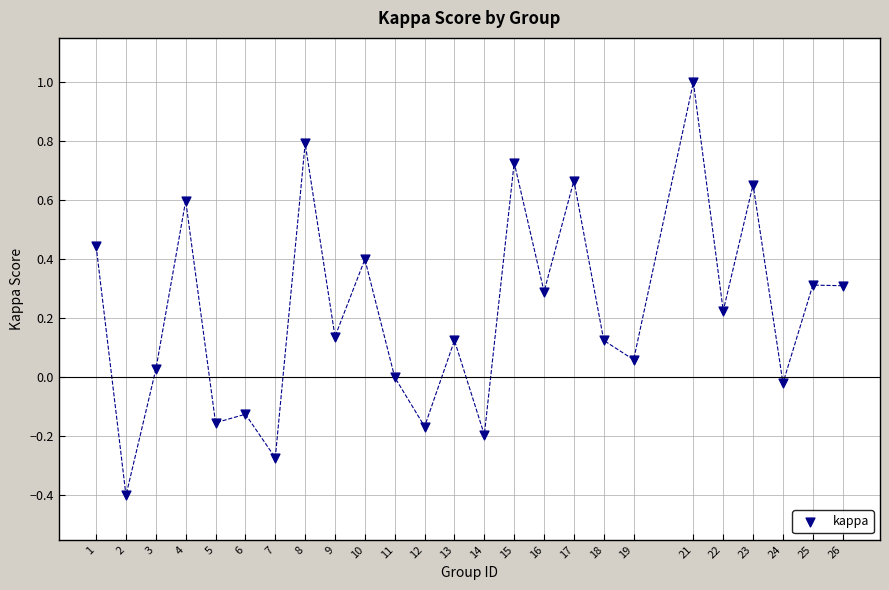

What is the range of X values (max minus min)?

25.0